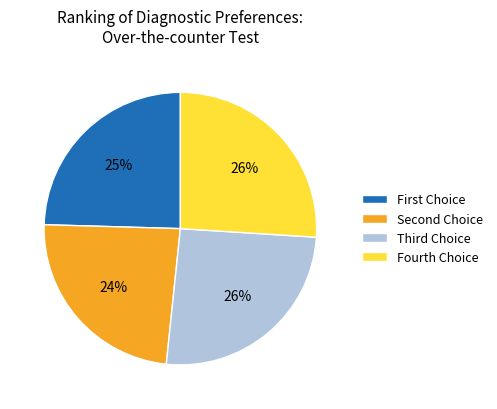

What is the smallest slice in the pie chart?

Second Choice